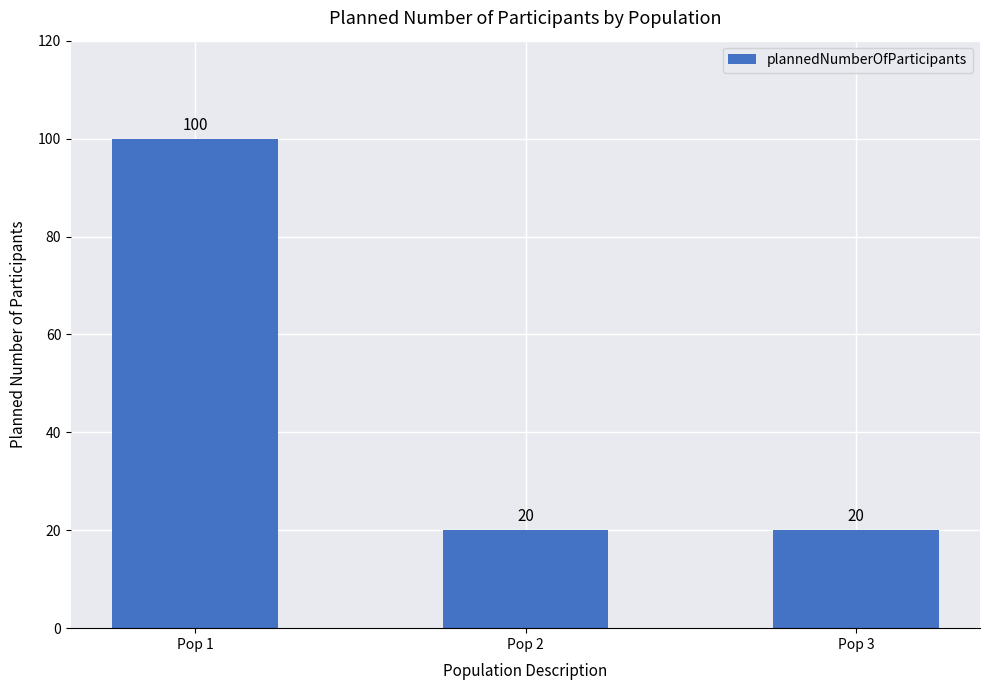

Does the chart contain stacked bars?

No